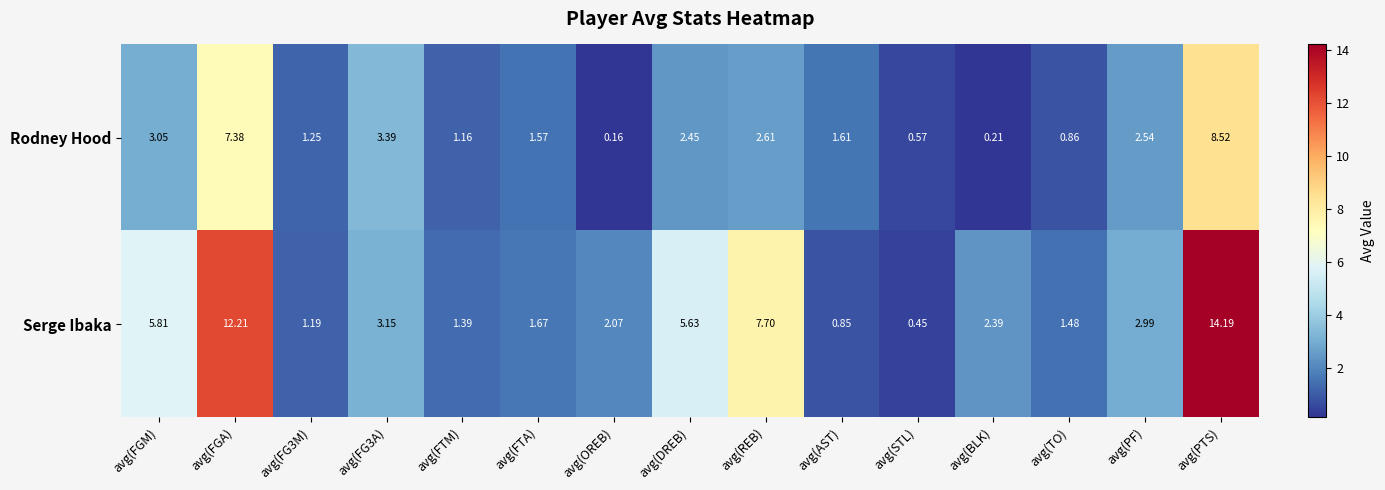

Which series has the largest range (max minus min)?

Serge Ibaka